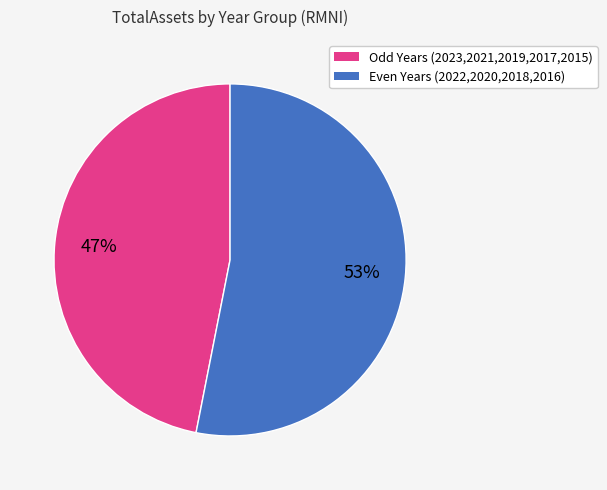

To the nearest percent, what is the average slice percentage?

50%